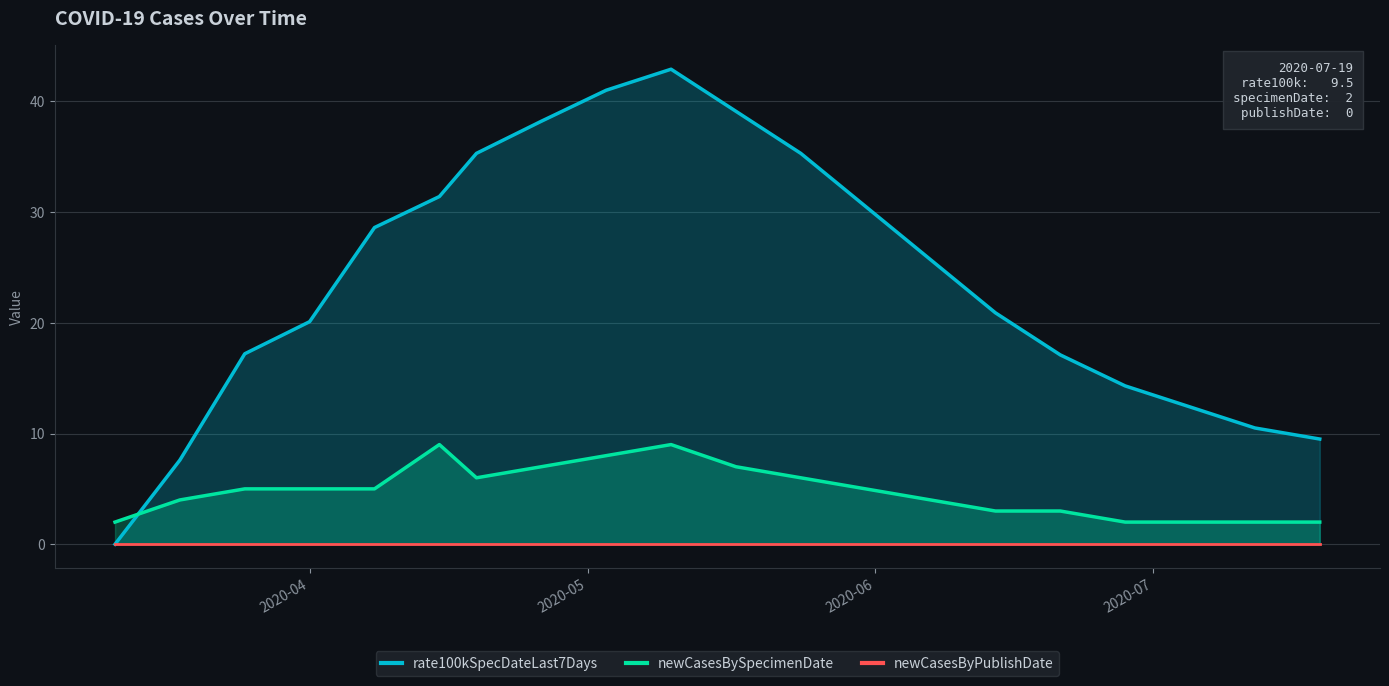

Reading left to right, transcribe all the data shown in this chart.

rate100kSpecDateLast7Days: 0.0	7.6	17.2	20.1	28.6	31.4	35.3	38.2	41.0	42.9	39.1	35.3	30.5	25.7	20.9	17.1	14.3	12.4	10.5	9.5
newCasesBySpecimenDate: 2.0	4.0	5.0	5.0	5.0	9.0	6.0	7.0	8.0	9.0	7.0	6.0	5.0	4.0	3.0	3.0	2.0	2.0	2.0	2.0
newCasesByPublishDate: 0.0	0.0	0.0	0.0	0.0	0.0	0.0	0.0	0.0	0.0	0.0	0.0	0.0	0.0	0.0	0.0	0.0	0.0	0.0	0.0